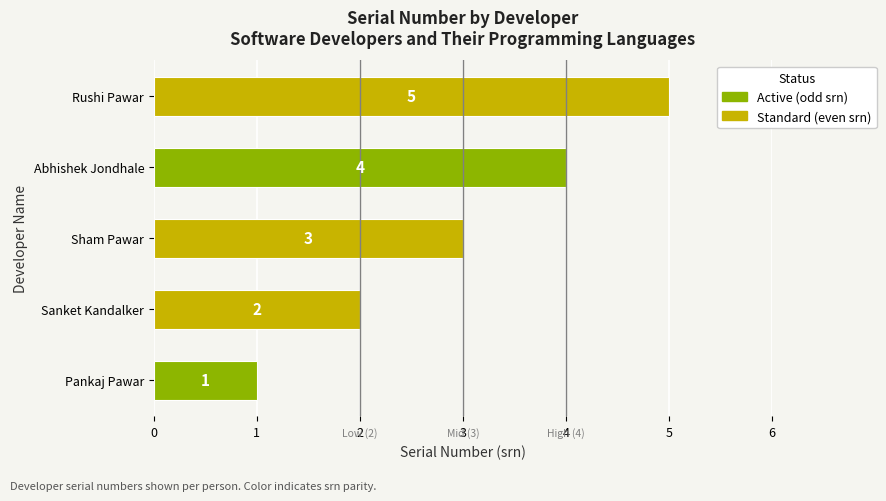

What is the sum of the values at Pankaj Pawar and Abhishek Jondhale?

5